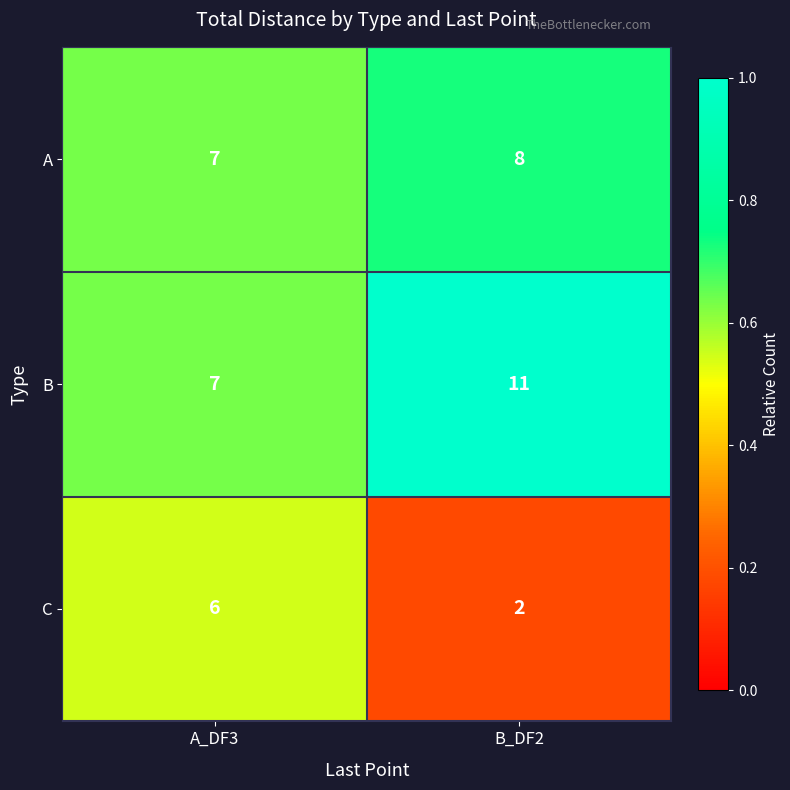

What is the total value across all series at A_DF3?

20